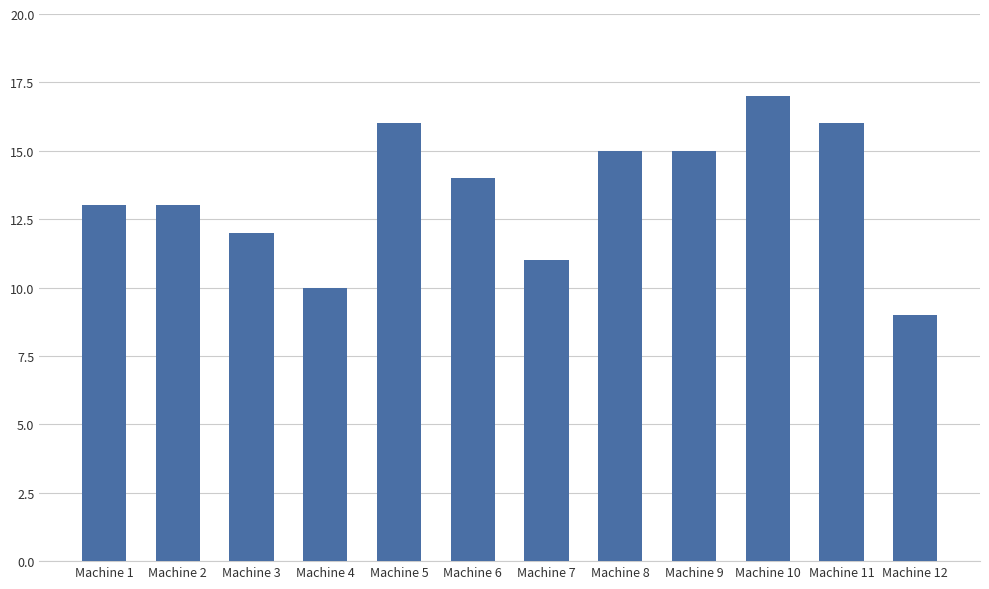

What is the ratio of the value at Machine 5 to the value at Machine 4?

1.6